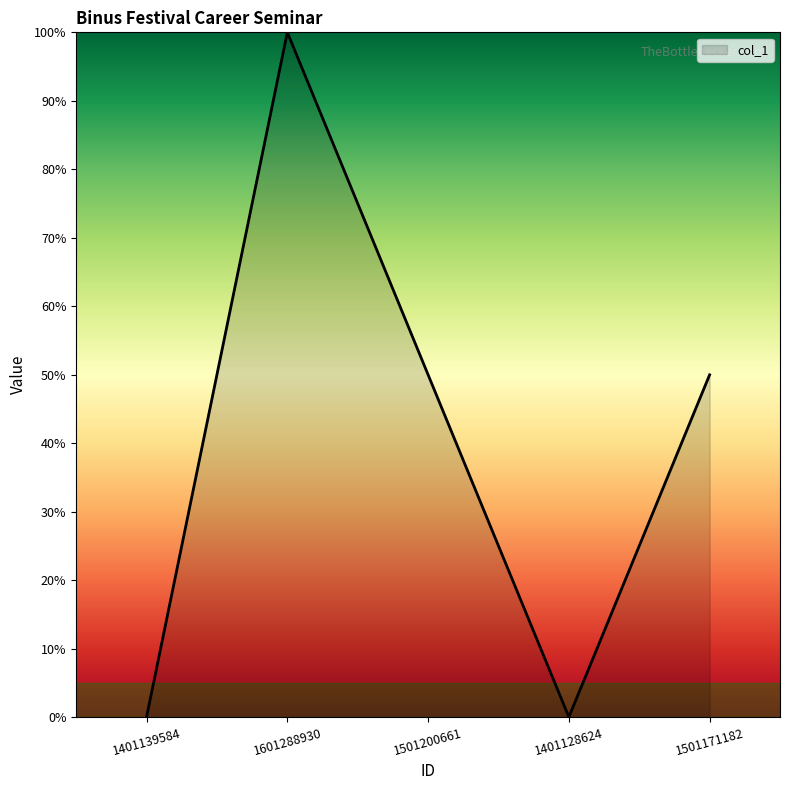

What position from the left is 1401128624?

4